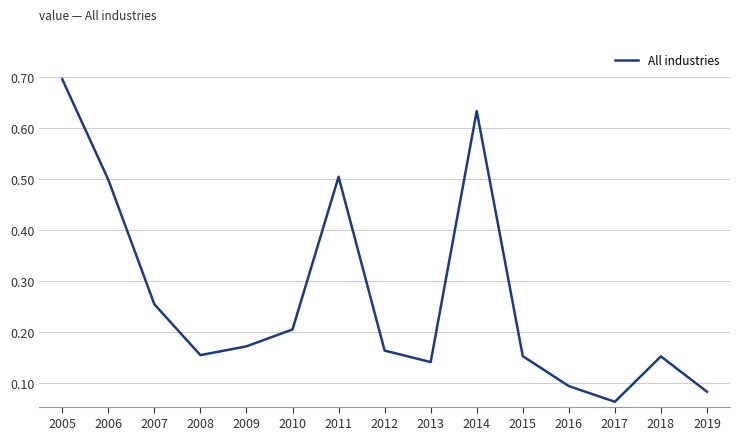

What is the change in value from 2010 to 2011?

+0.3